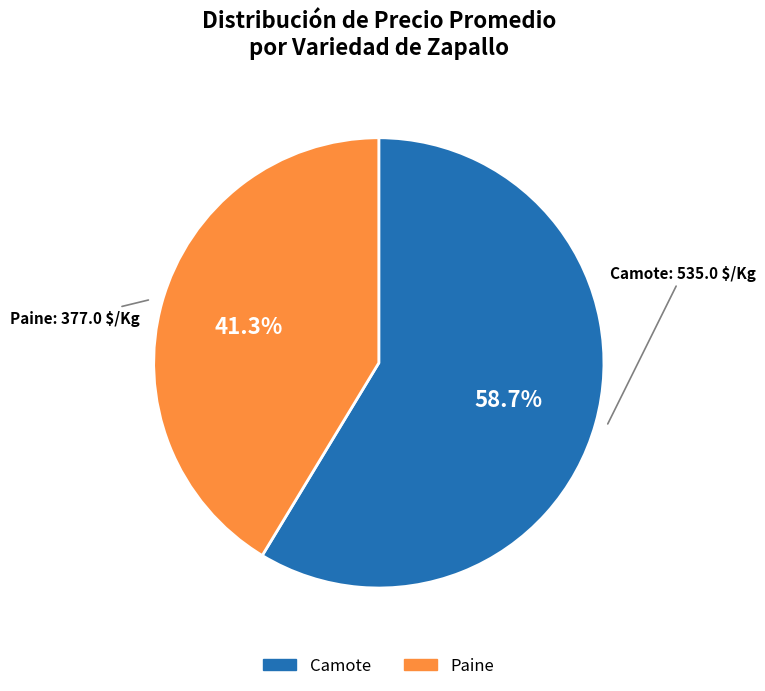

What is the ratio of the value at Camote to the value at Paine?

1.4